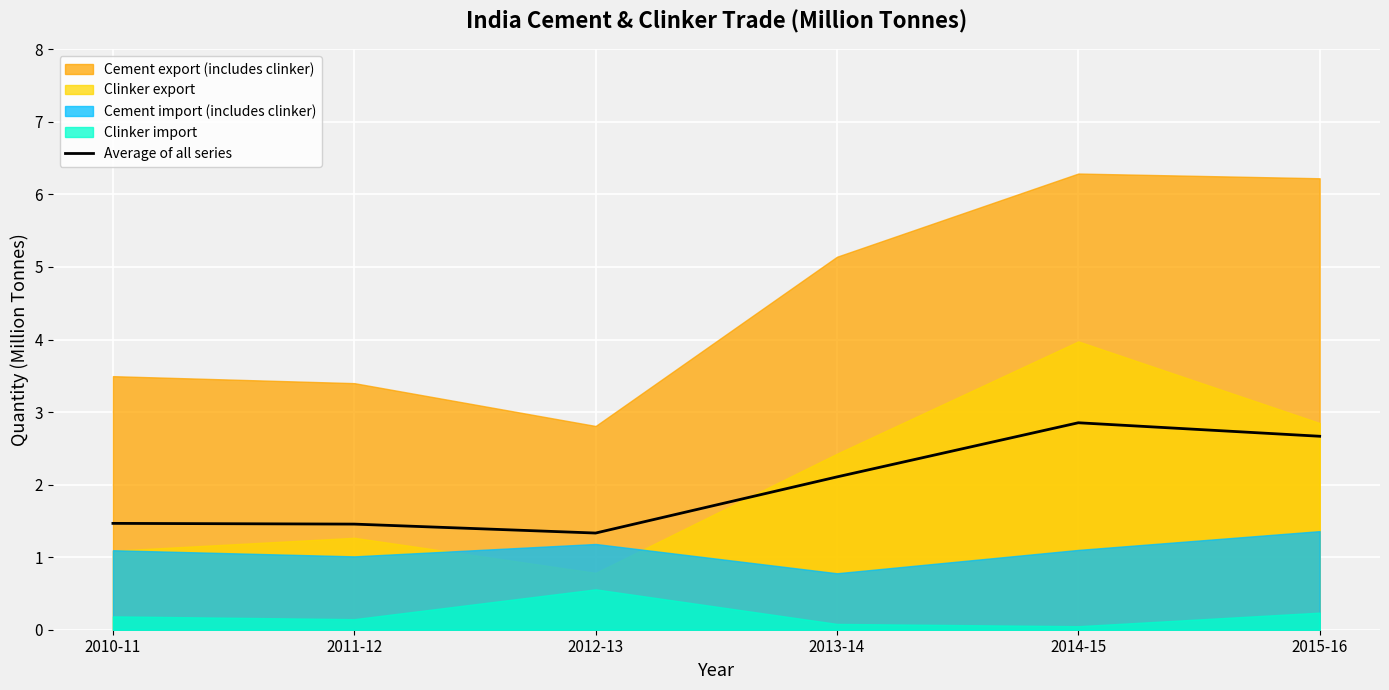

Where is the data nearest to the value 2?

2013-14